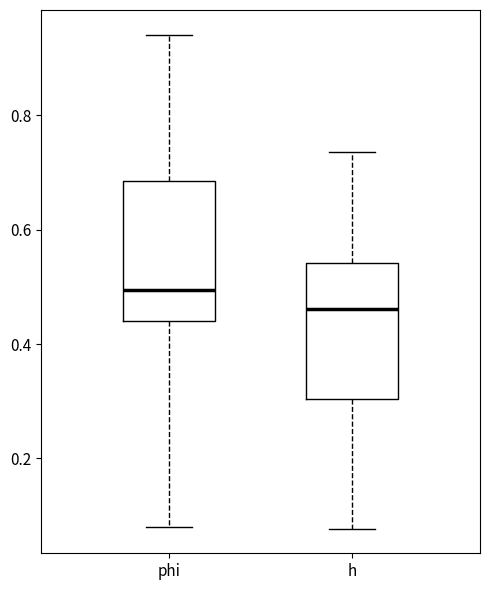

Reading left to right, transcribe this box plot: for each box, give where its median line is, the range the box spans, and where its two whiskers end, as read against the y-axis. The values are not printed on the chart, so give them approximately, as read against the axis.

phi: median 0.50, box 0.44 to 0.68, whiskers 0.08 to 0.94
h: median 0.46, box 0.30 to 0.54, whiskers 0.08 to 0.74